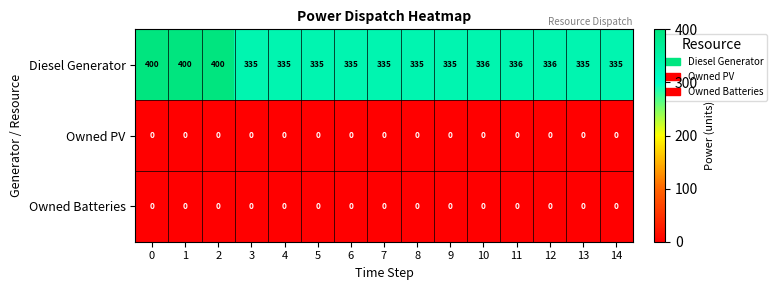

Count the number of data series in this chart.

3